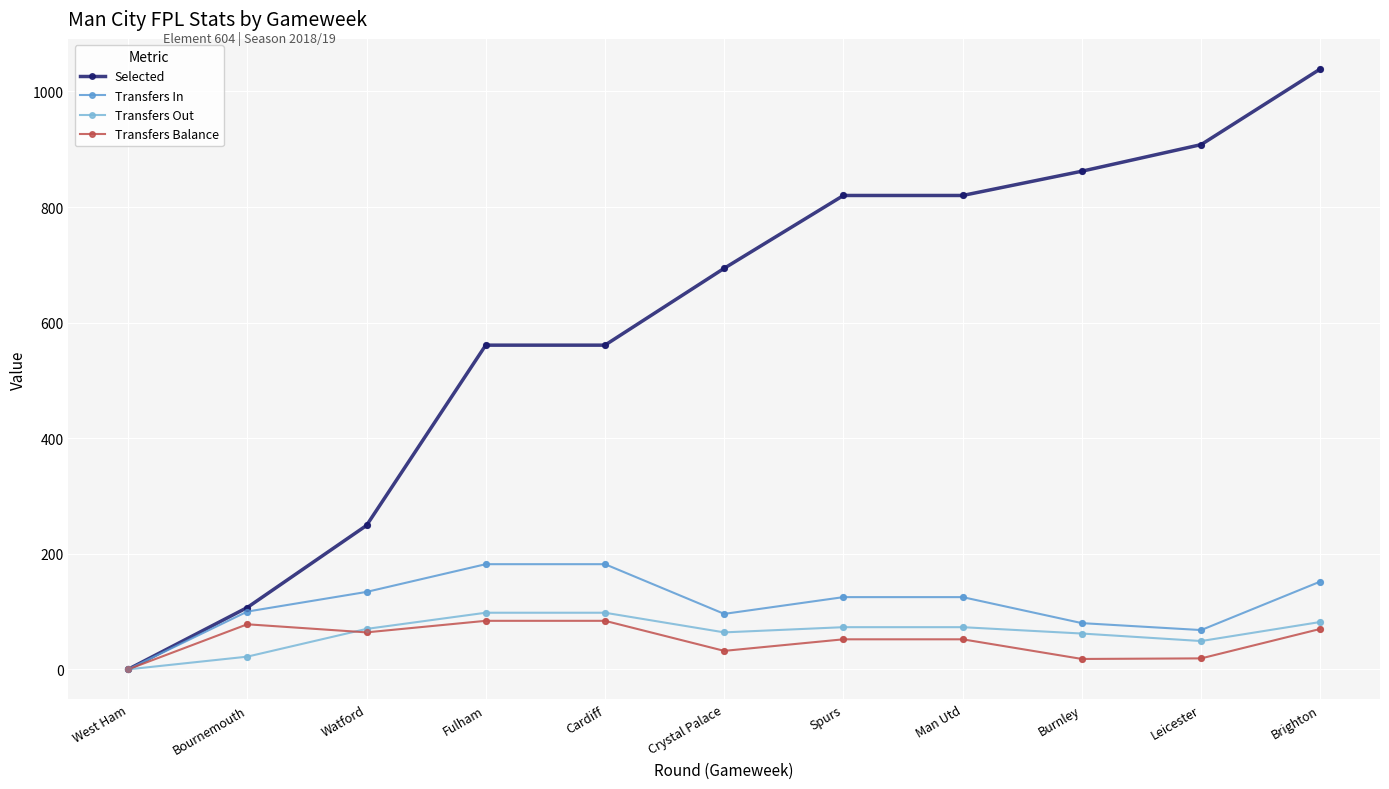

At how many categories does at least one series exceed 122?

9